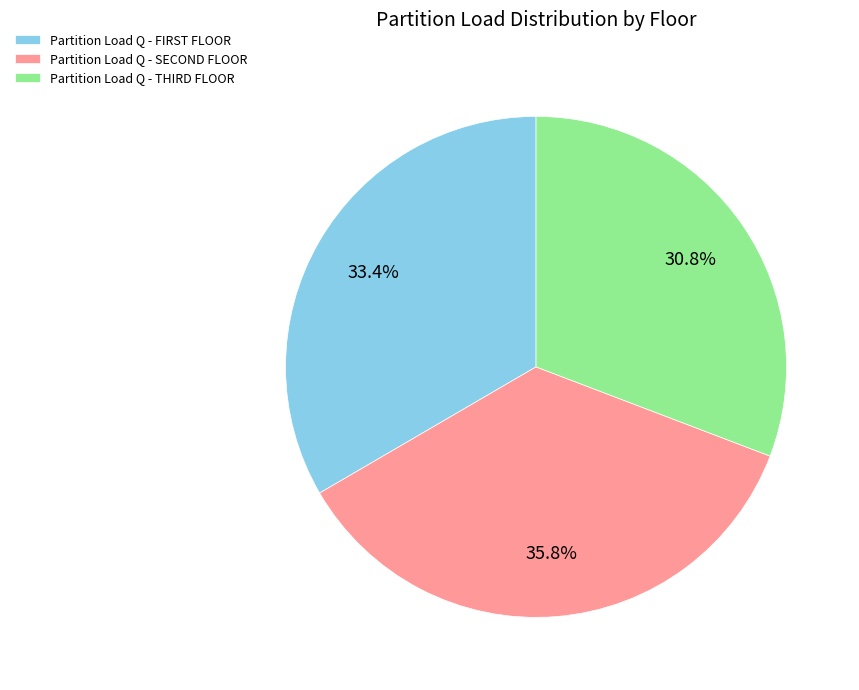

How many segments does this pie chart have?

3